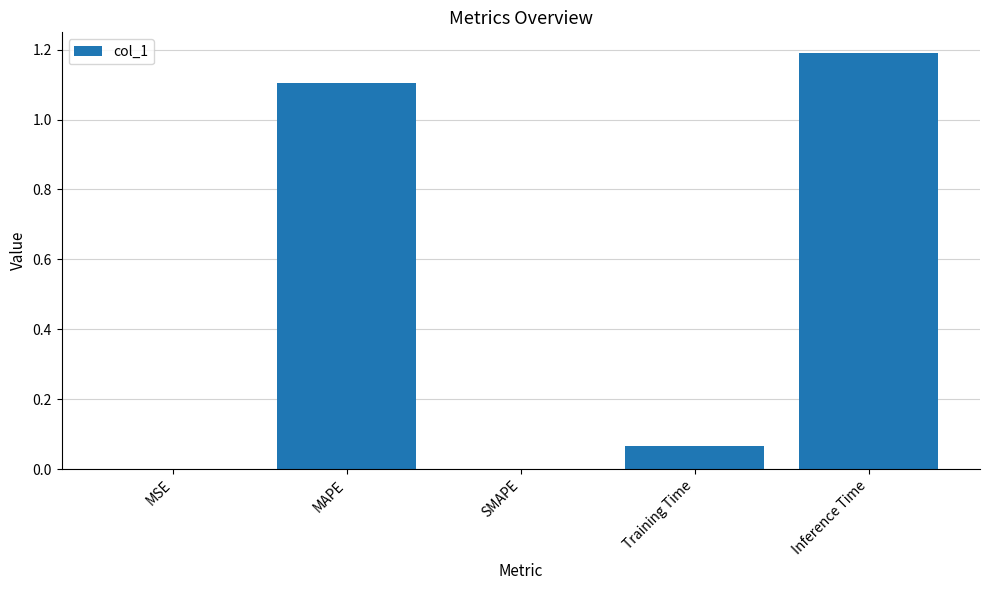

Are the bars horizontal?

No